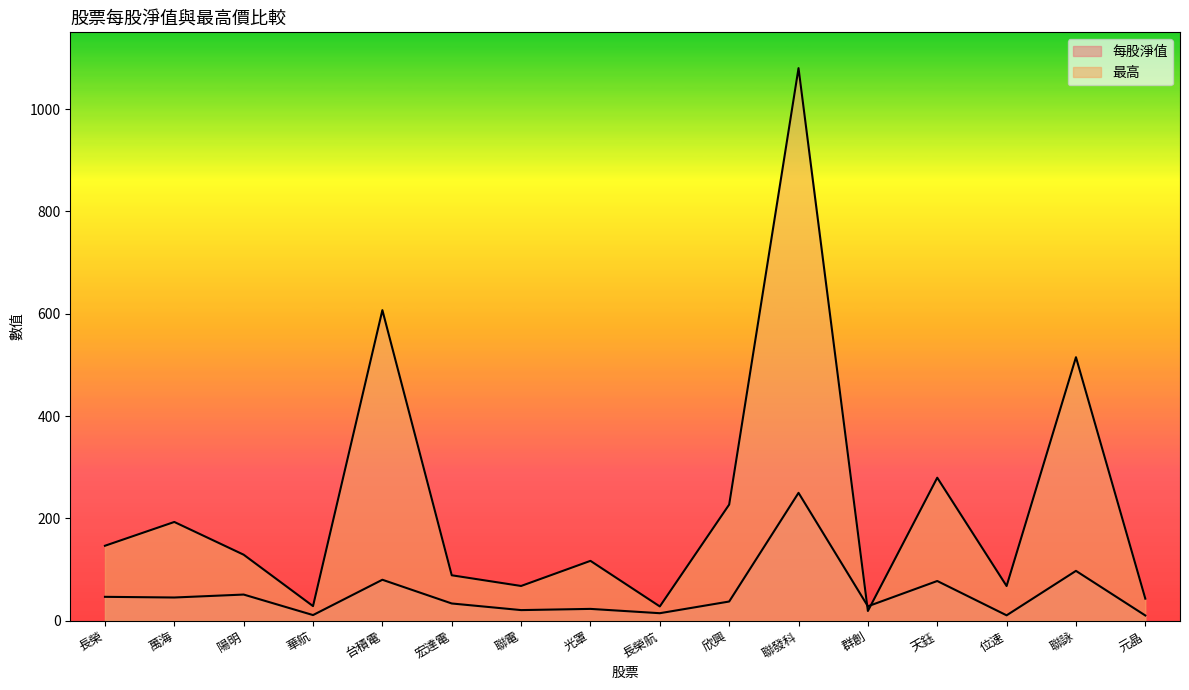

What is the value of the 最高 point at the 1st from the left?

146.5